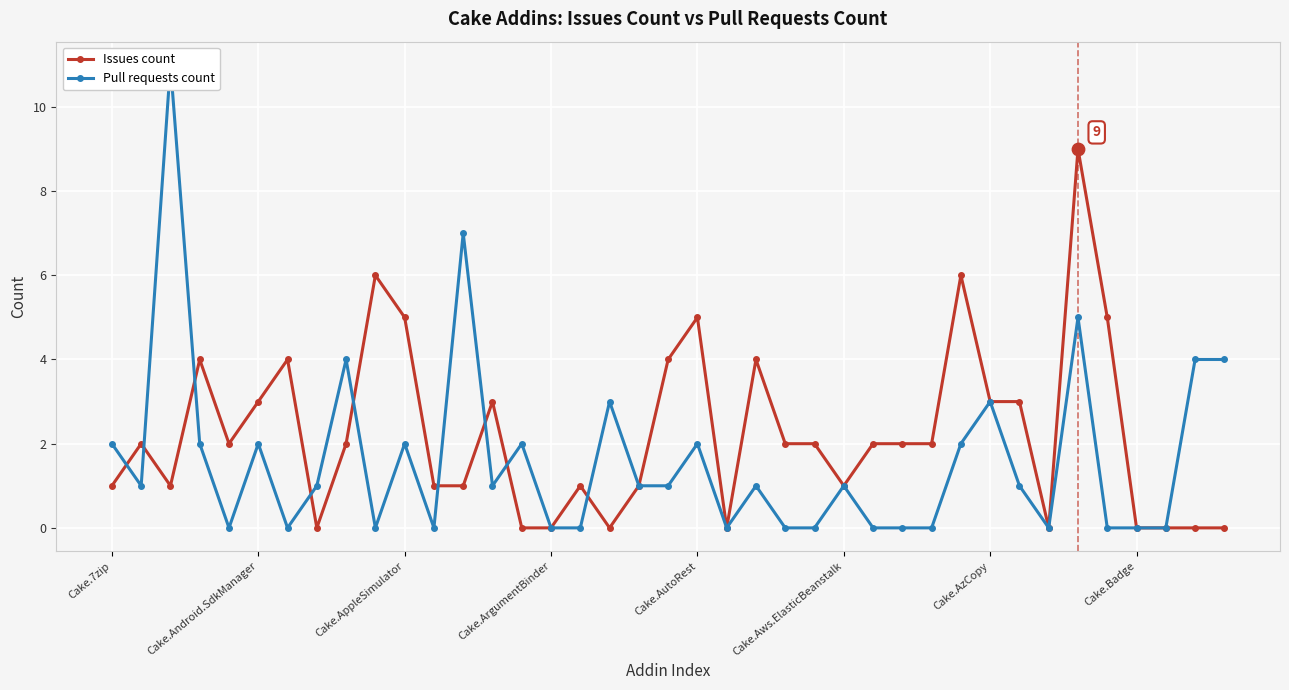

What are all the series names shown in the legend?

Issues count, Pull requests count